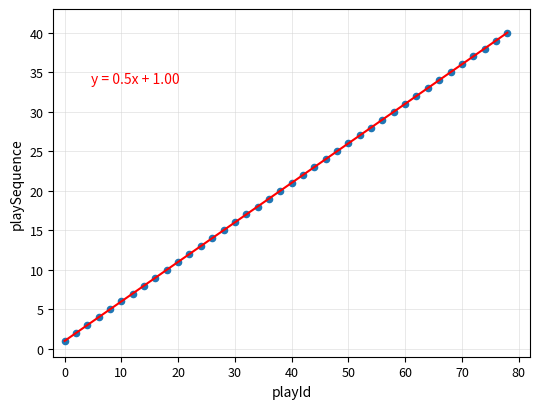

What is the range of Y values (max minus min)?

39